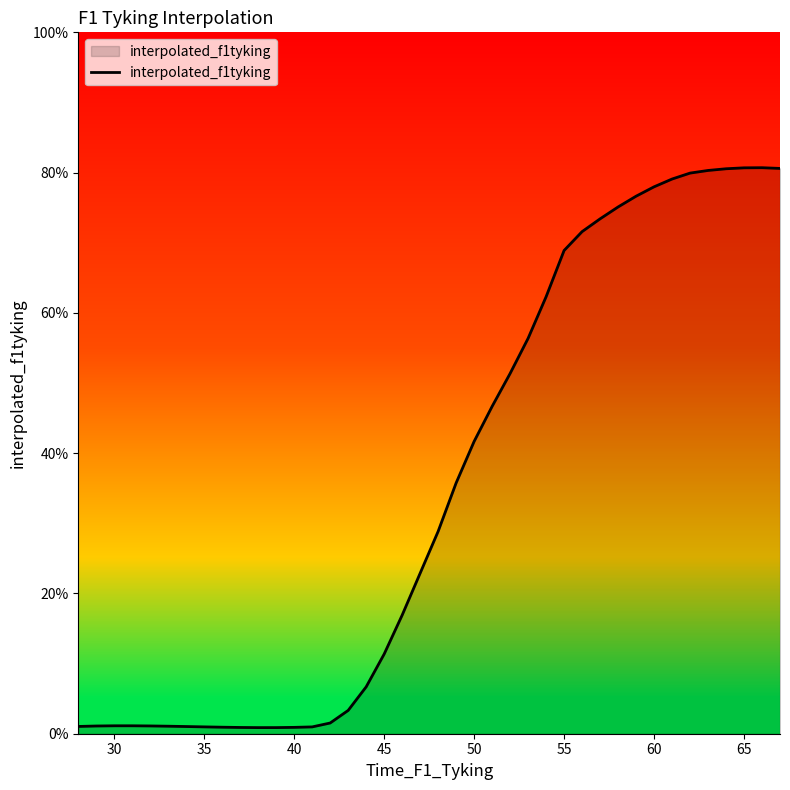

How many lines are shown in the chart?

1